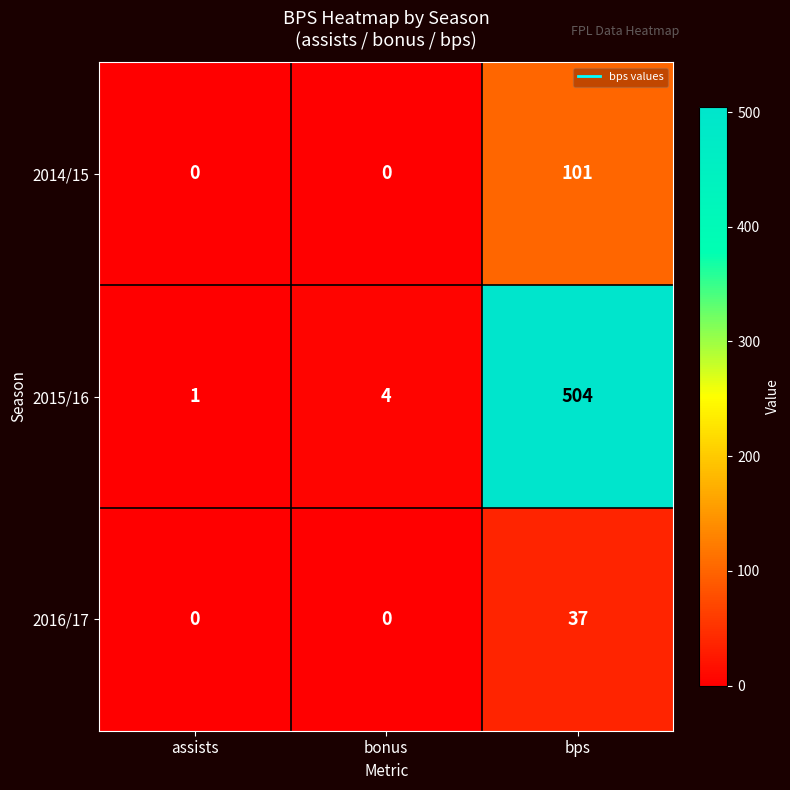

What is the maximum value shown in the chart?

504